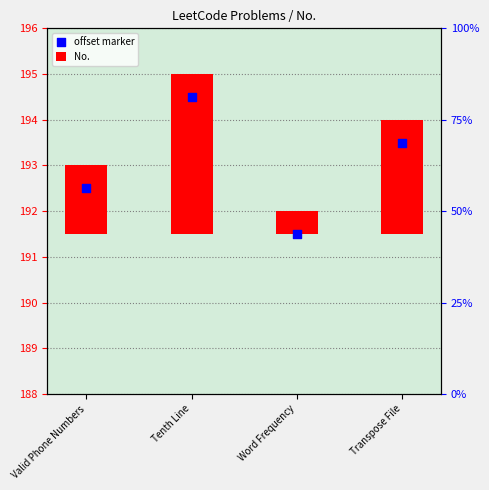

Is the value of offset marker at Transpose File greater than the value of No. at Valid Phone Numbers?

Yes